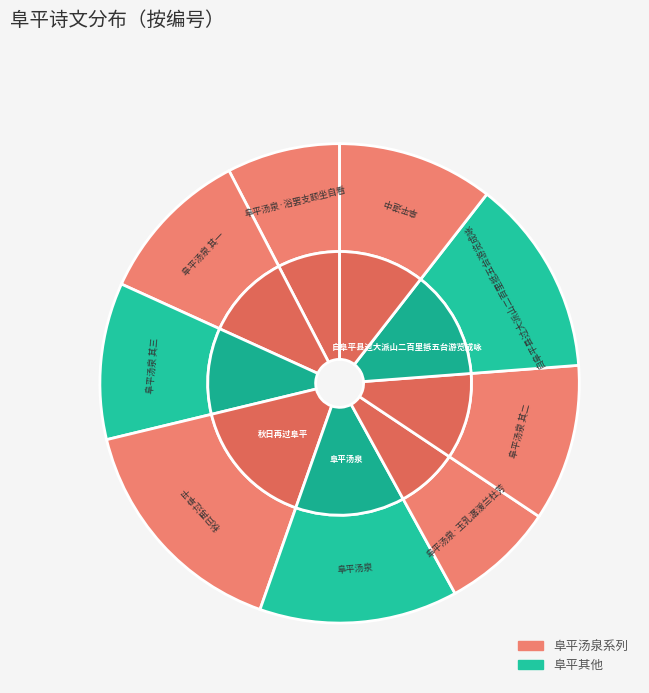

Approximately how many times larger is the value at 阜平汤泉 其三 compared to 阜平汤泉·浴罢支颐坐自看?

1.4